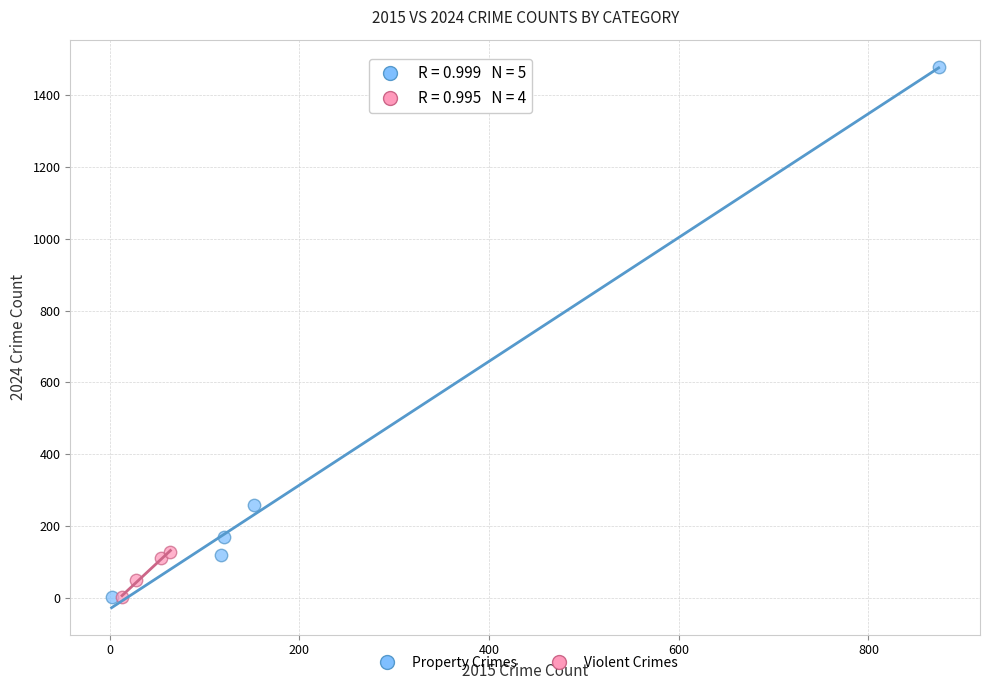

Which series contains the highest Y value?

Property Crimes